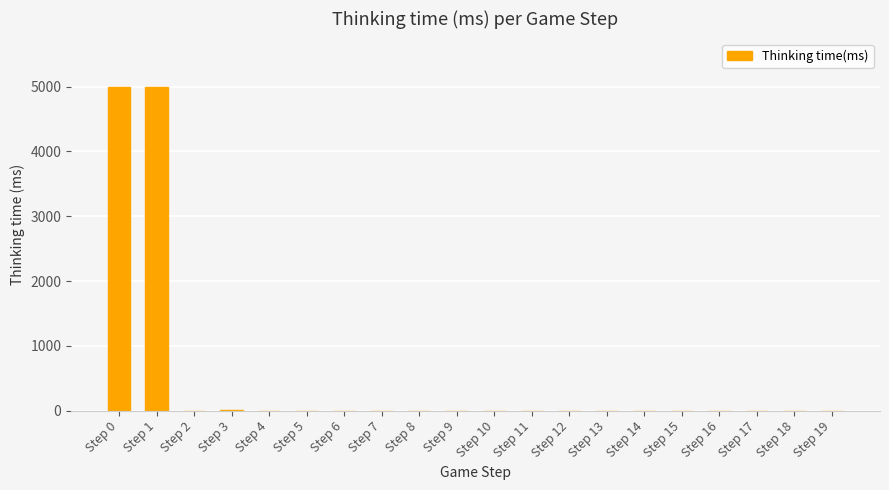

What is the sum of the values at Step 19 and Step 5?

2